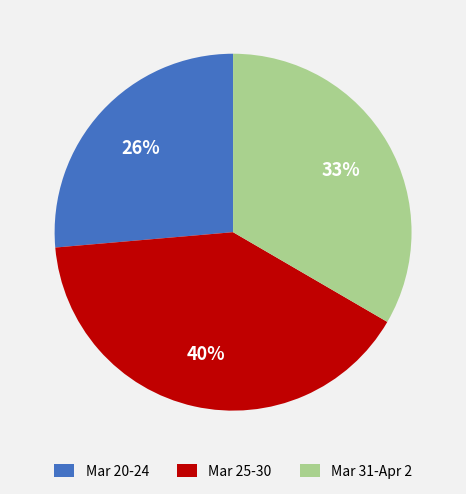

Which slice is the smallest?

Mar 20-24